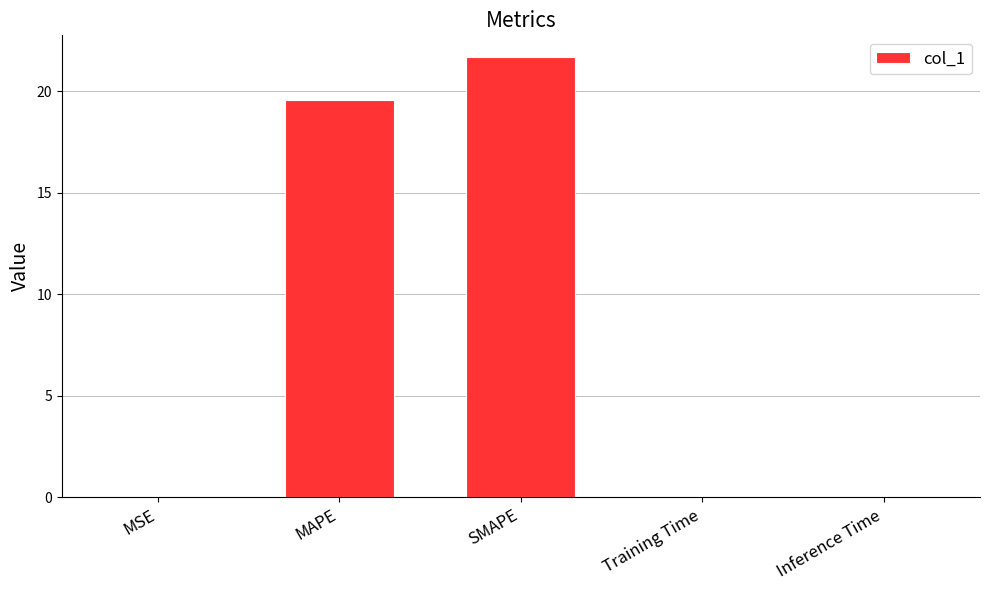

Read the value at MAPE.

19.5